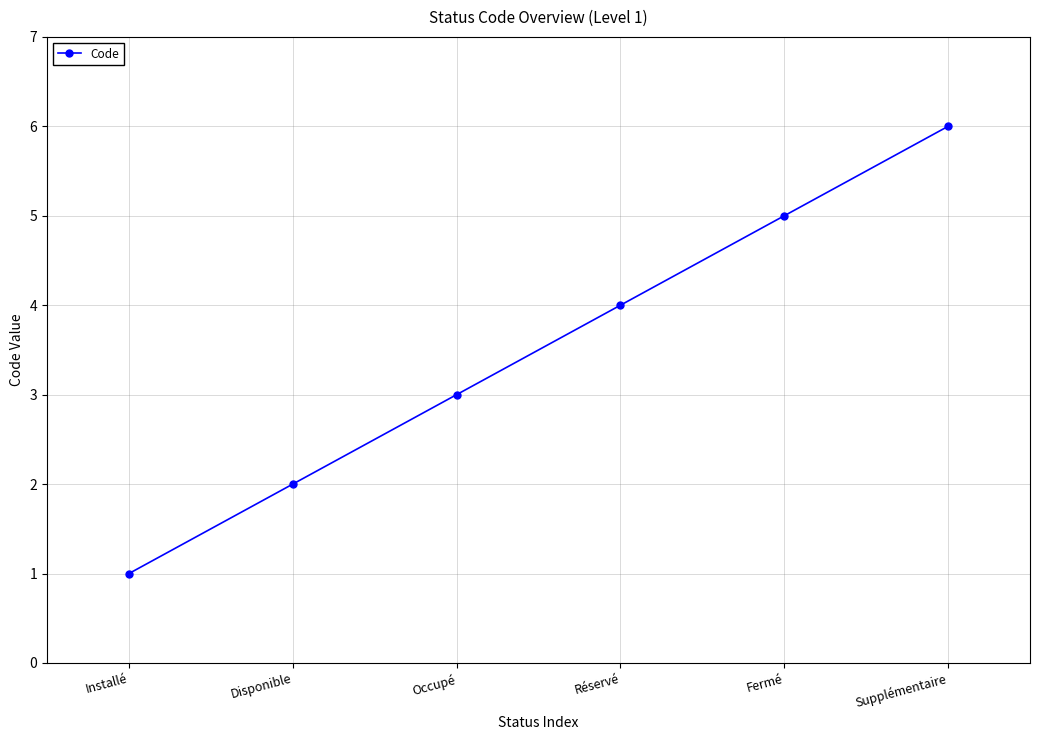

List the labels in order of value, largest first.

Supplémentaire, Fermé, Réservé, Occupé, Disponible, Installé